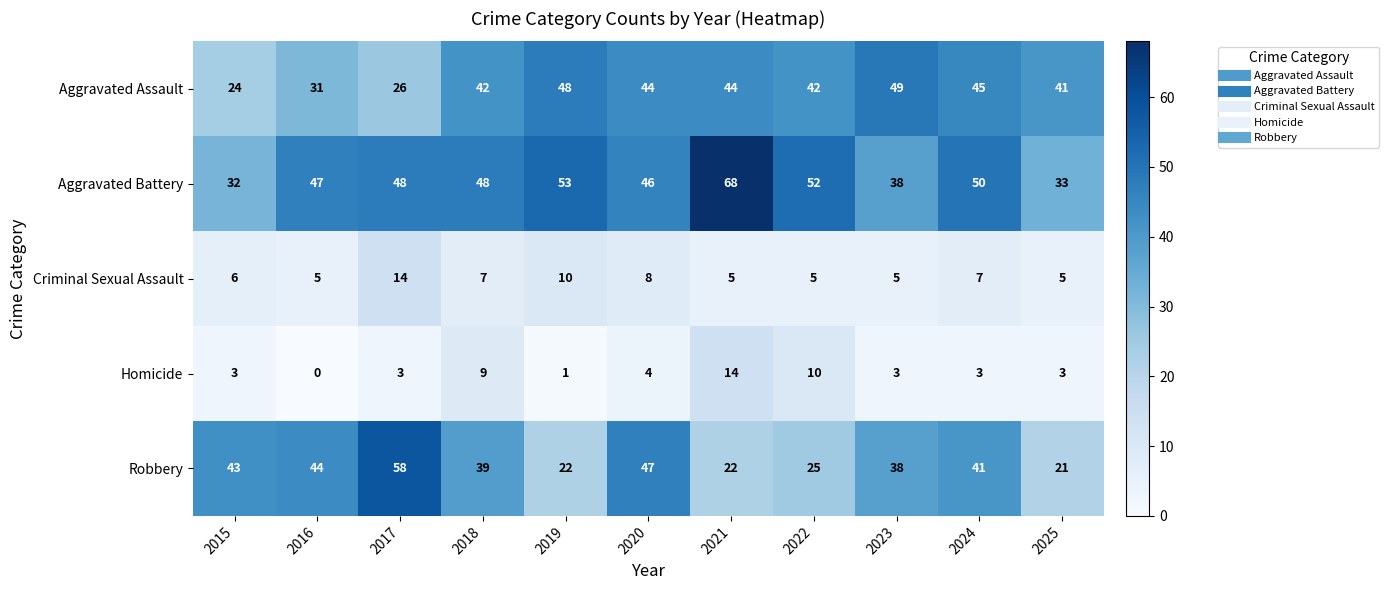

Count the number of categories in the chart.

11